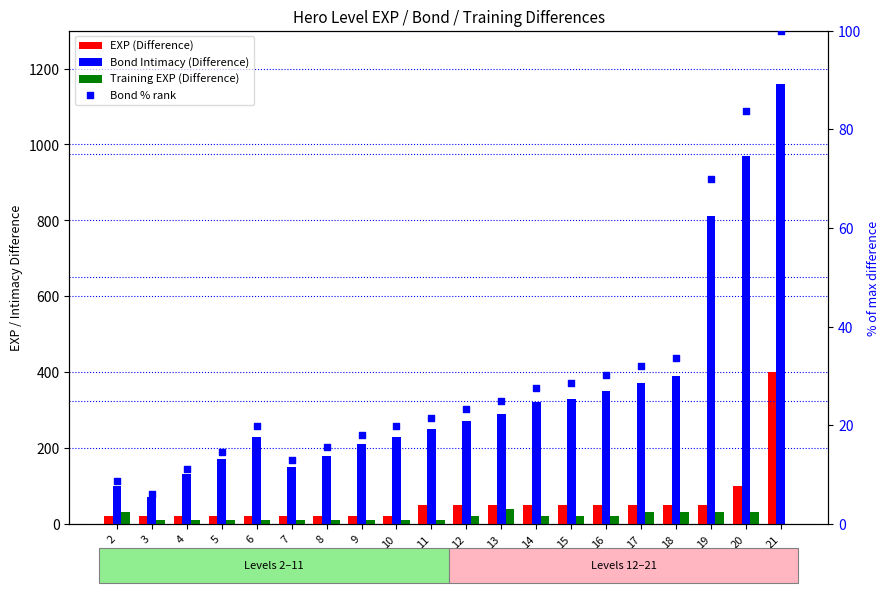

Which series has the largest total across all categories?

Bond Intimacy (Difference)